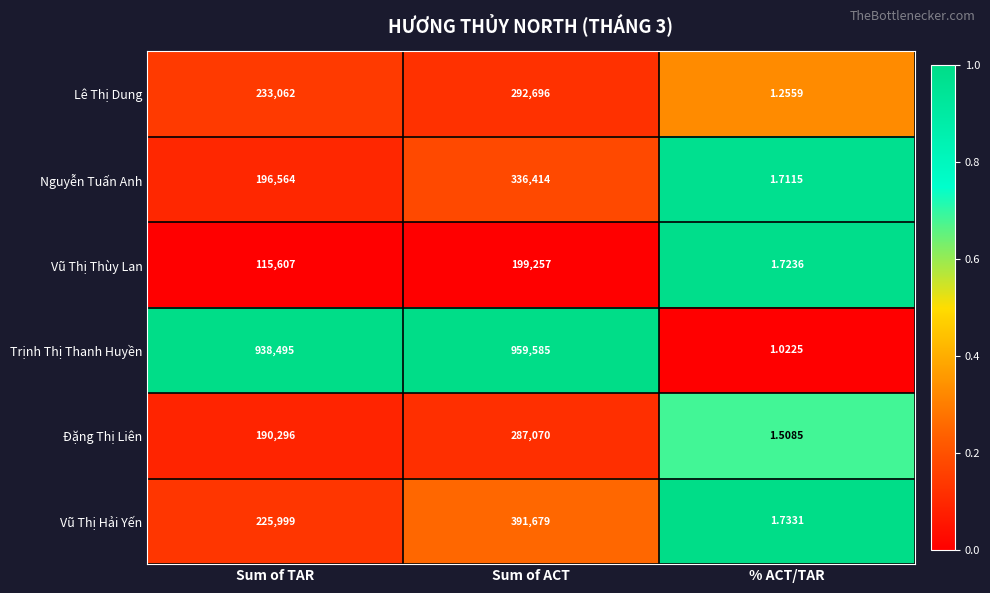

At which label is Trịnh Thị Thanh Huyền closest to 479793?

Sum of TAR